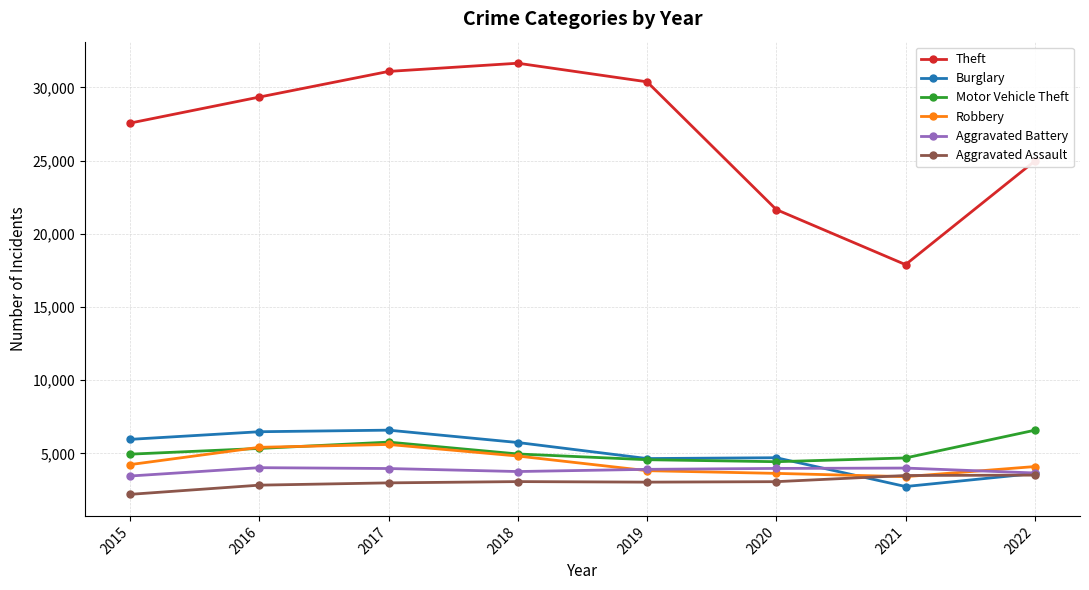

Which series has the widest spread of values?

Theft